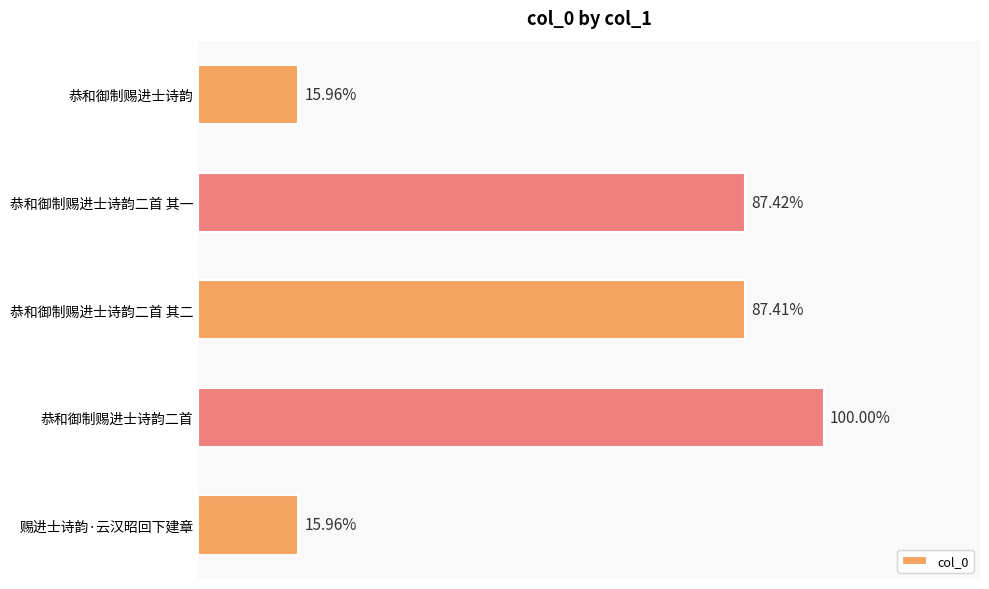

Are the bars horizontal?

Yes